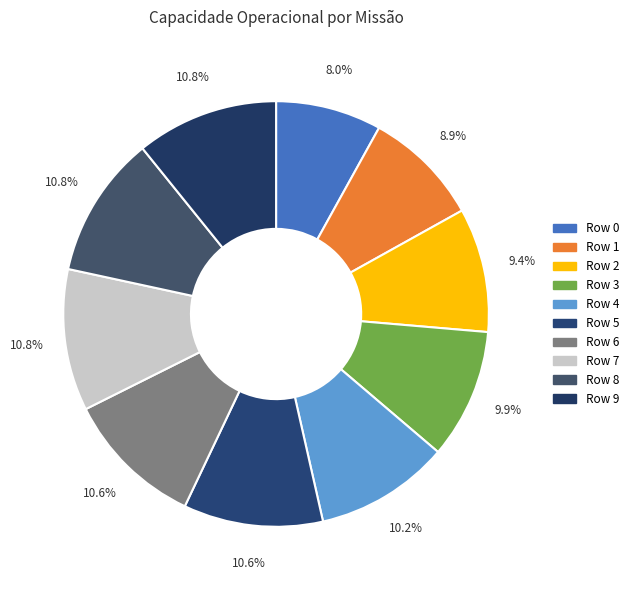

What is the smallest slice in the pie chart?

Row 0